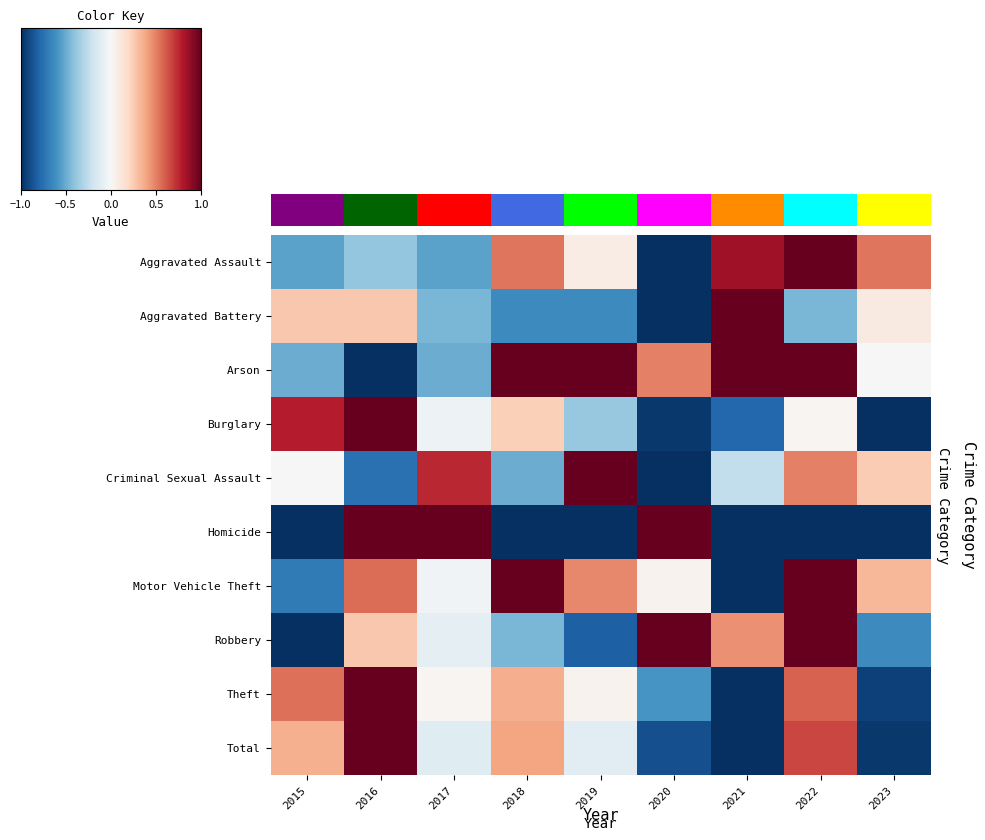

What is the total value across all series at 2023?

-3.3